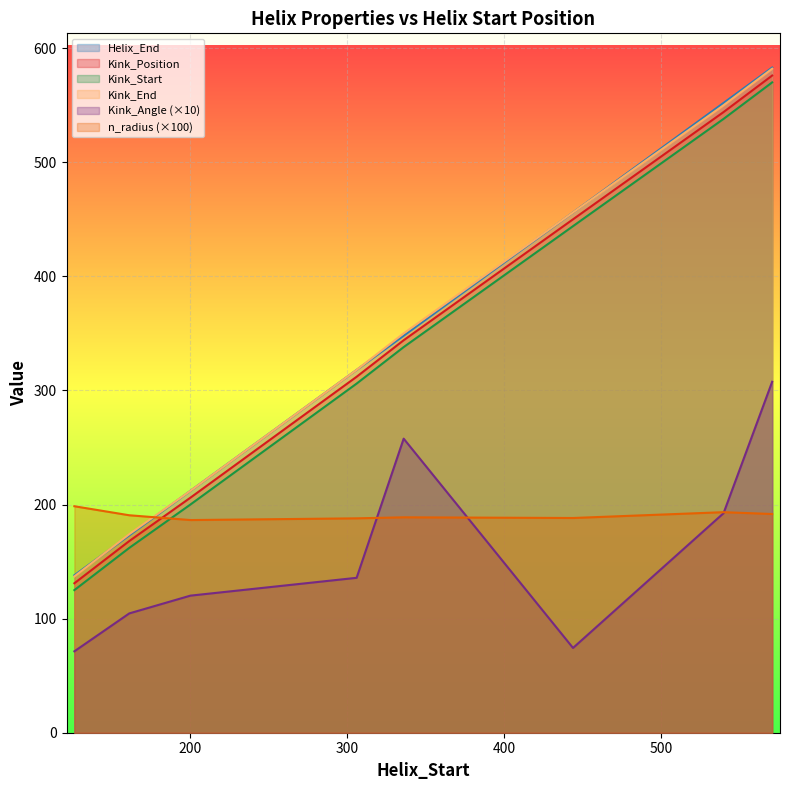

The Kink_Position series shows 82.8 at 126. True or false?

False